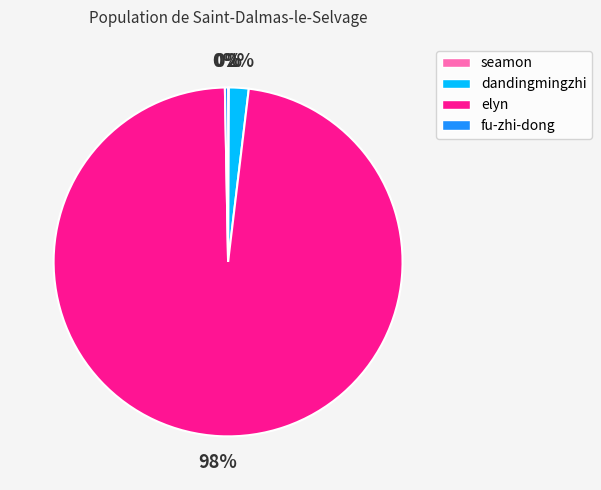

To the nearest percent, what is the difference between the largest and smallest slice percentages?

98%